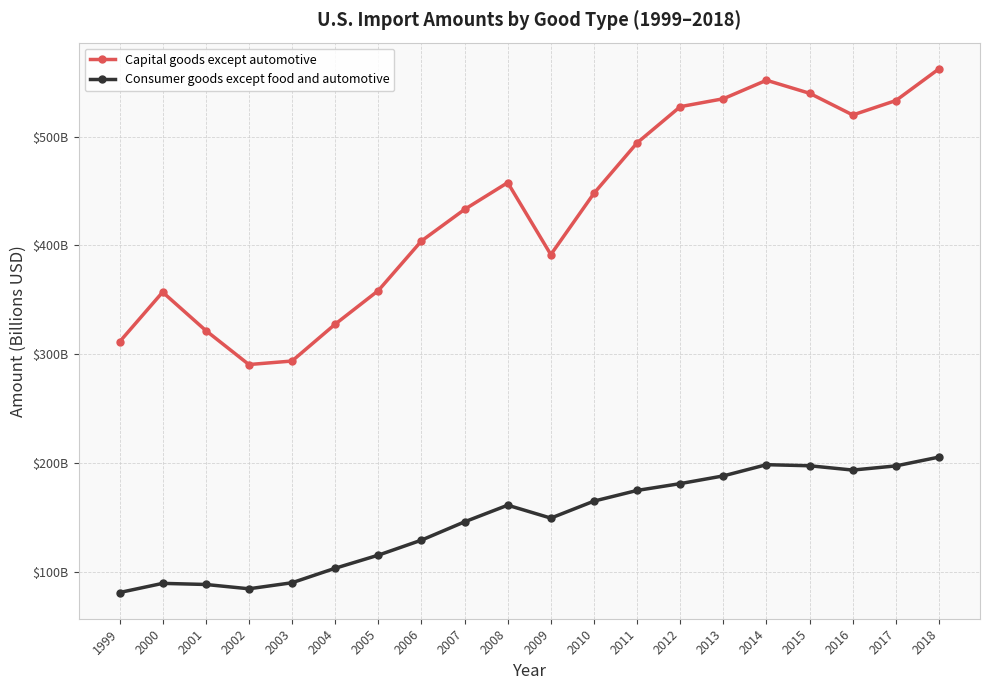

Reading left to right, extract all data points from this chart.

Capital goods except automotive: 311.2	357.0	321.7	290.4	293.7	327.5	358.4	404.0	433.0	457.7	391.5	447.8	494.2	527.5	534.8	551.8	539.8	519.8	533.1	562.3
Consumer goods except food and automotive: 80.9	89.3	88.3	84.3	89.9	103.2	115.2	129.0	145.9	161.2	149.3	164.9	174.7	181.0	188.1	198.4	197.4	193.4	197.3	205.4